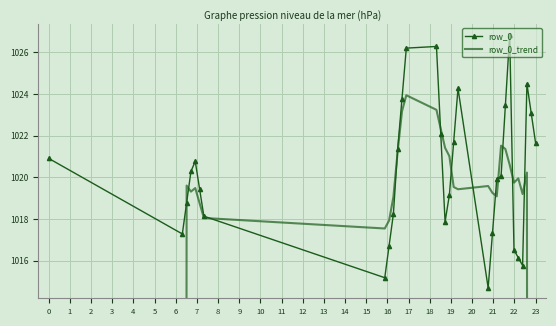

How many lines are shown in the chart?

2